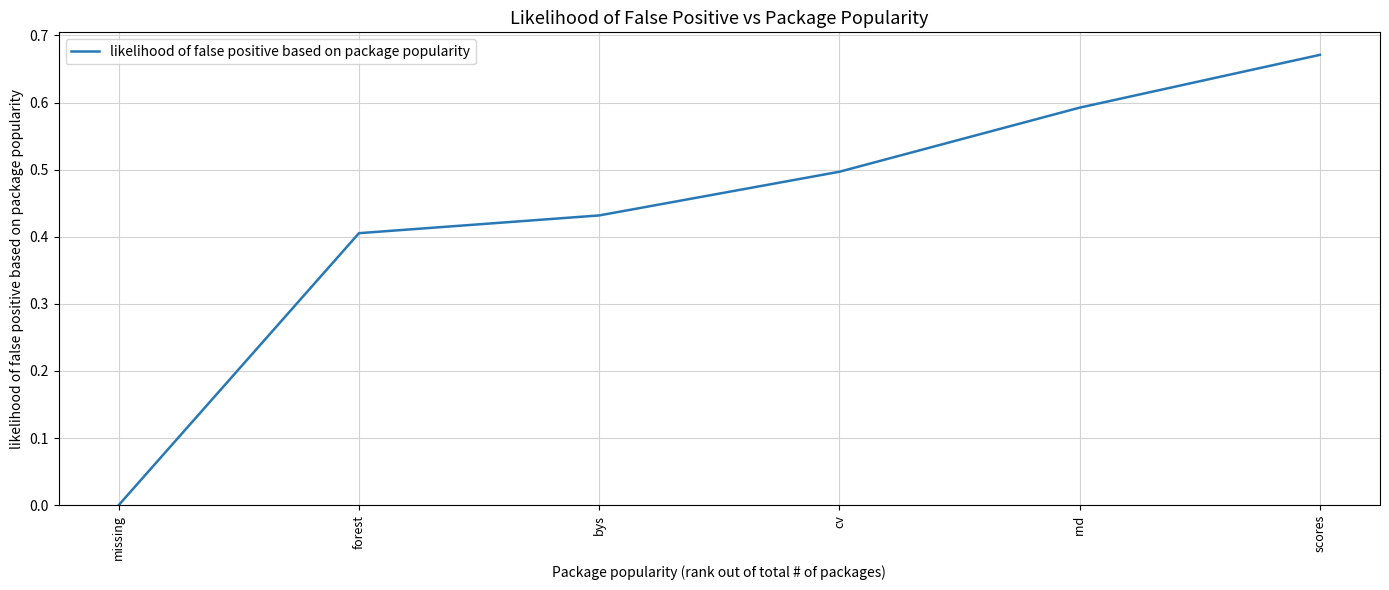

What is the sum of all values?

2.6